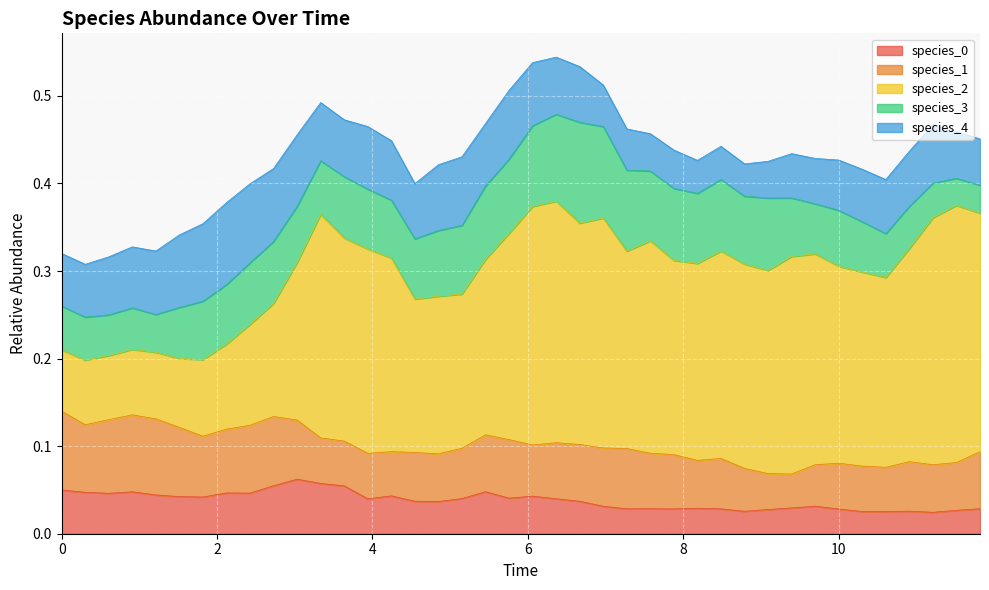

True or false: species_1 has more than 0 points higher than both neighbors.

True